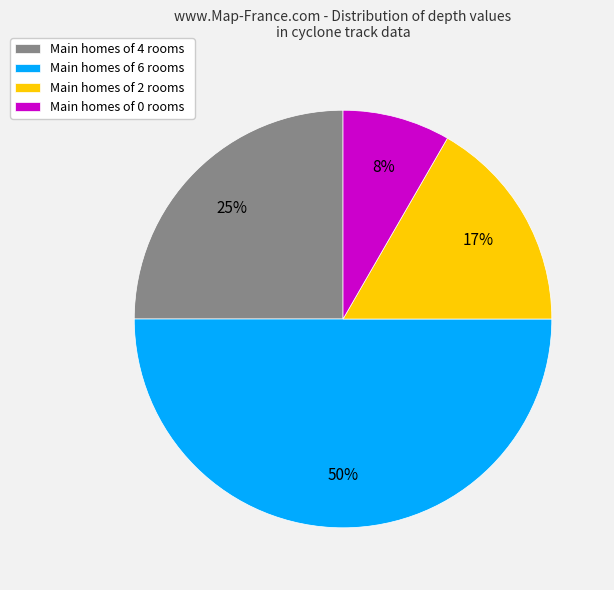

Between Main homes of 4 rooms and Main homes of 6 rooms, which is larger?

Main homes of 6 rooms